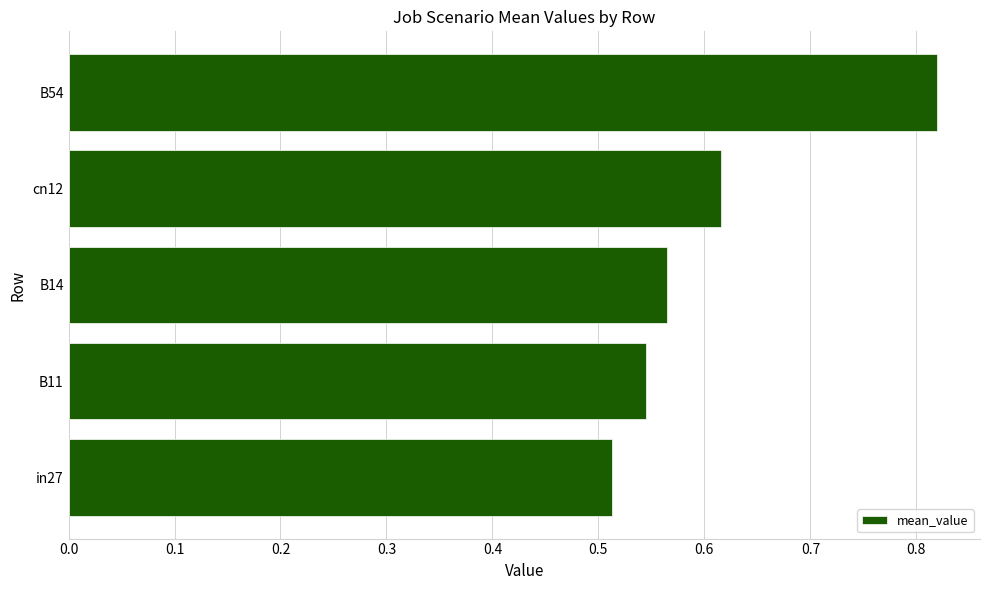

What is the difference between the values at B54 and B11?

0.3